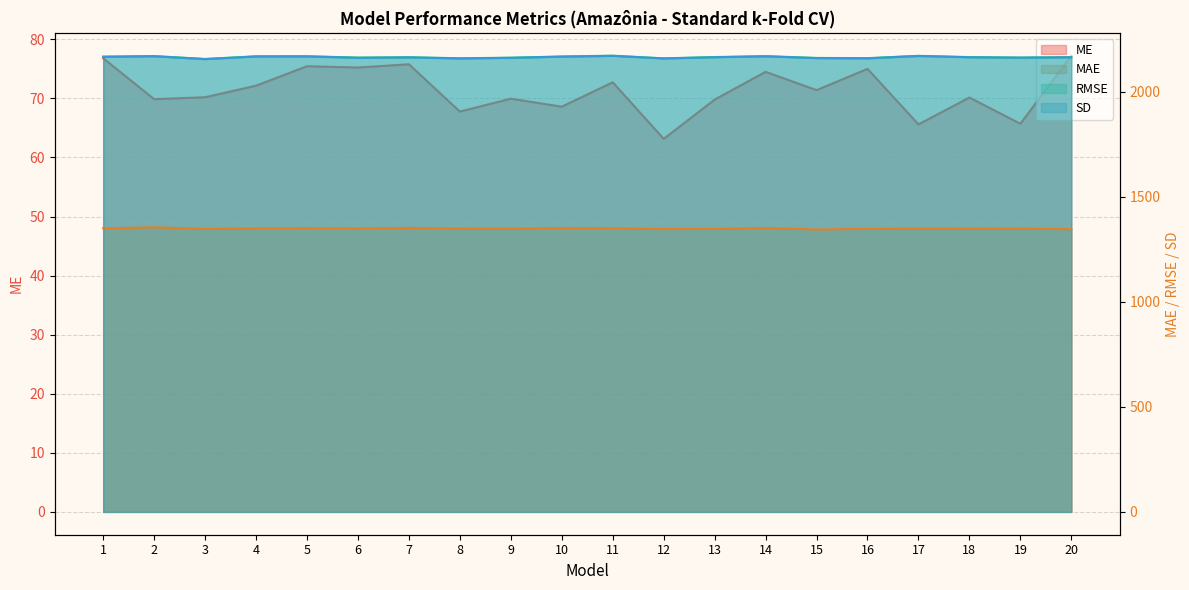

The value of RMSE at 15 is 2967.6. True or false?

False